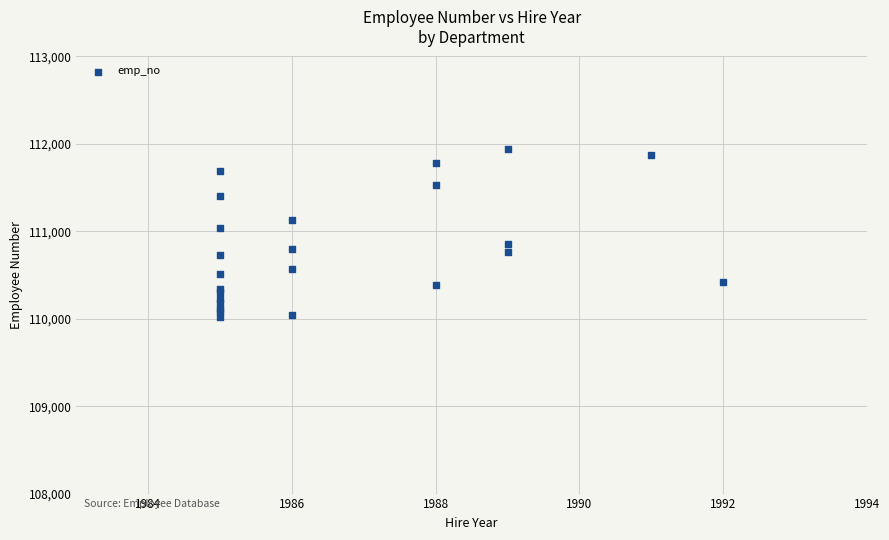

What Y value in the scatter plot is closest to 110980?

111035